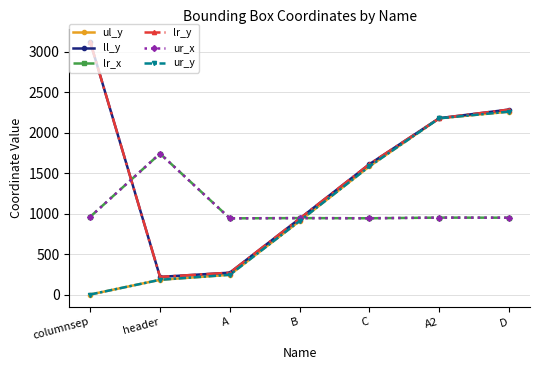

Where is lr_y nearest to the value 1670?

C